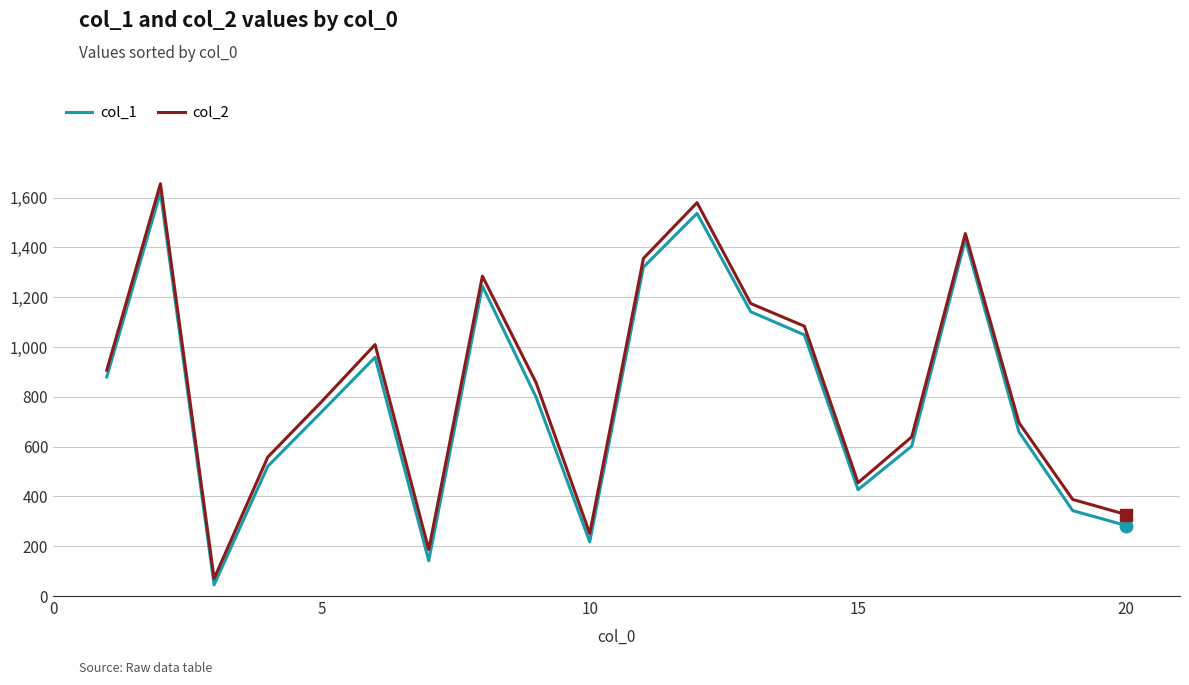

What is the minimum value for col_2?

70